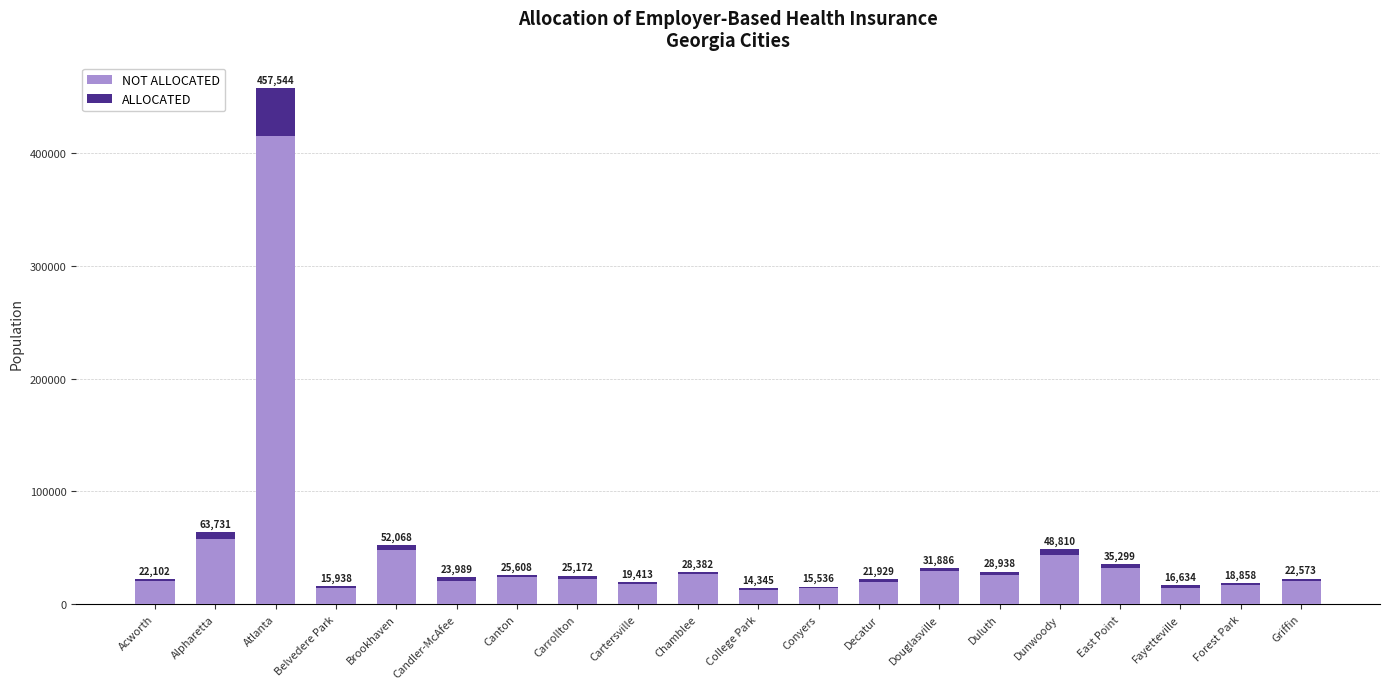

At which category is the sum across all series the highest?

Atlanta